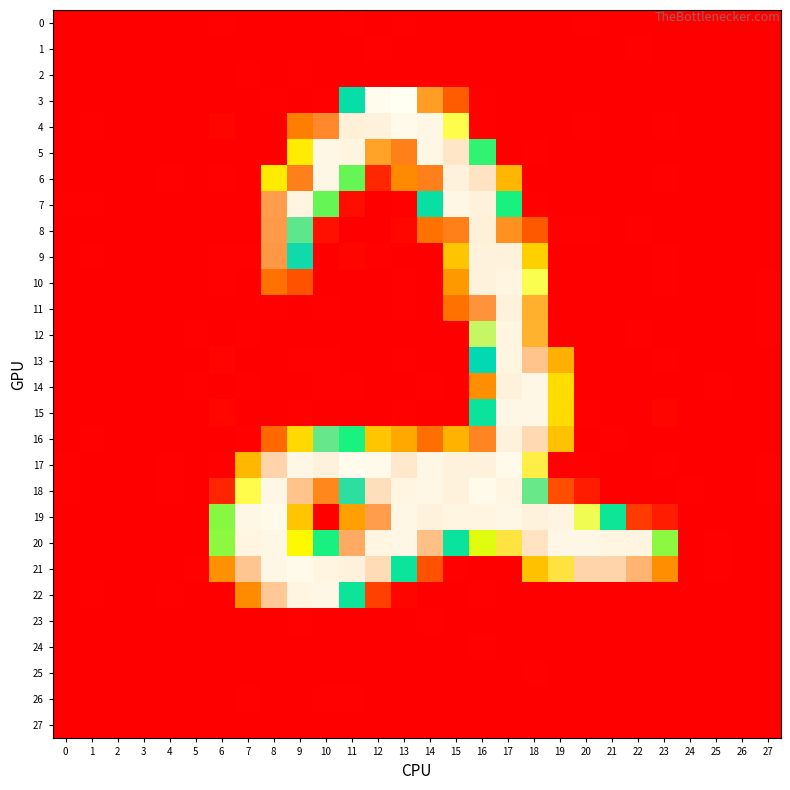

At which category does the chart reach its peak across all series?

13